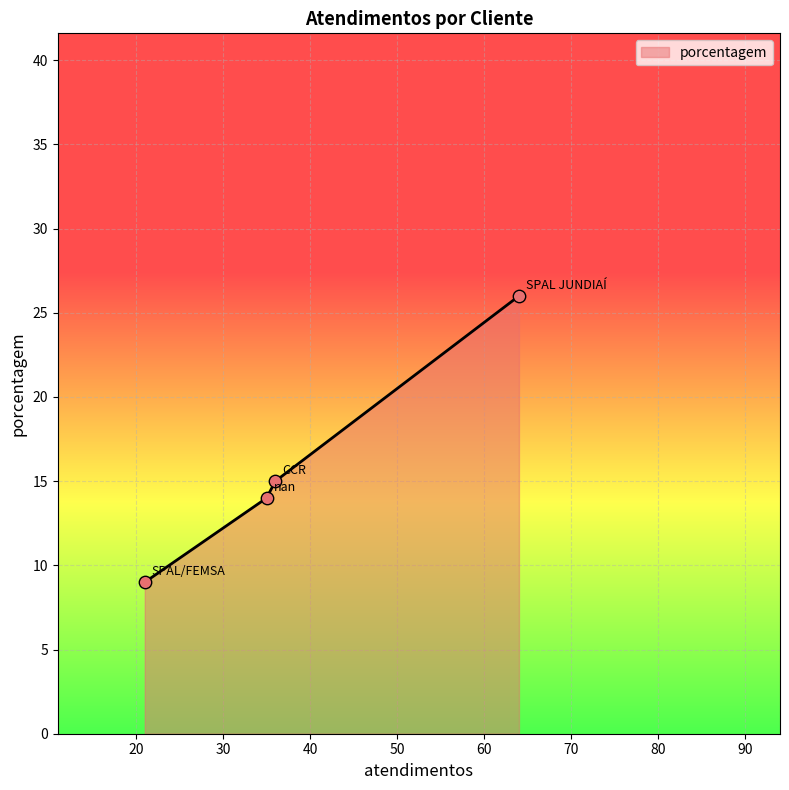

True or false: the data has more than 1 interior local peaks.

False